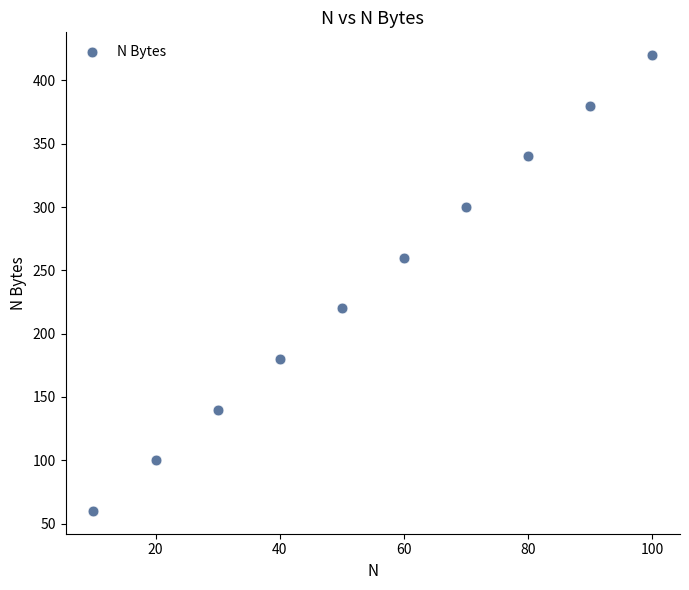

What is the range of X values (max minus min)?

90